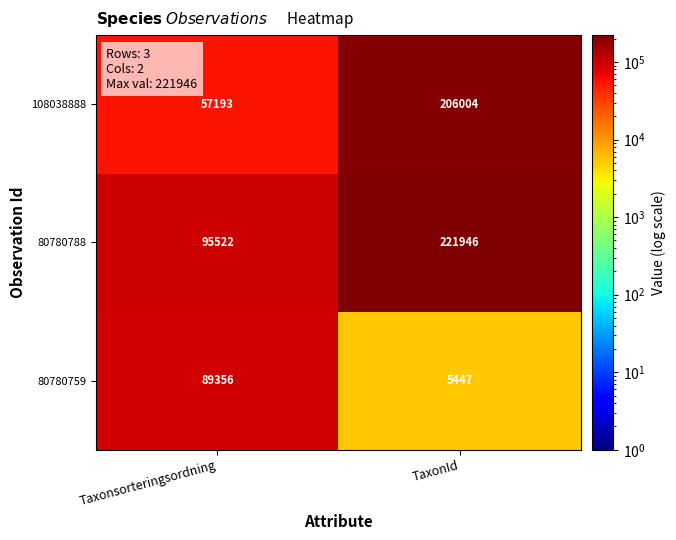

Which category has the lowest value in the 80780759 series?

TaxonId